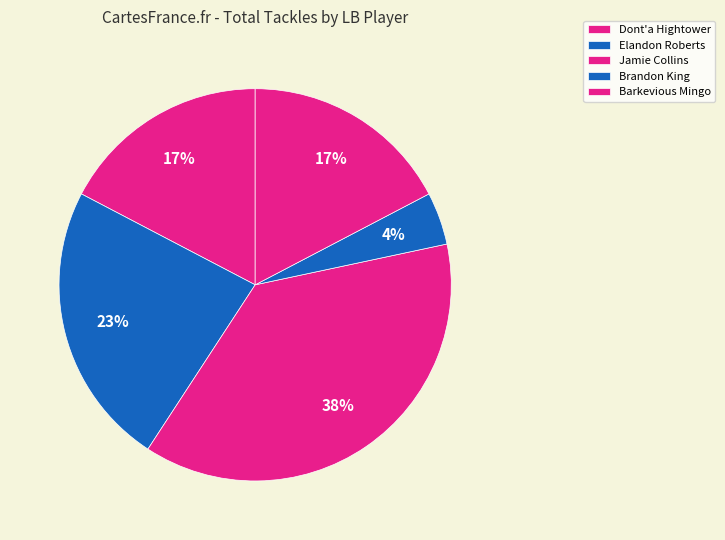

Count the number of slices in the pie.

5